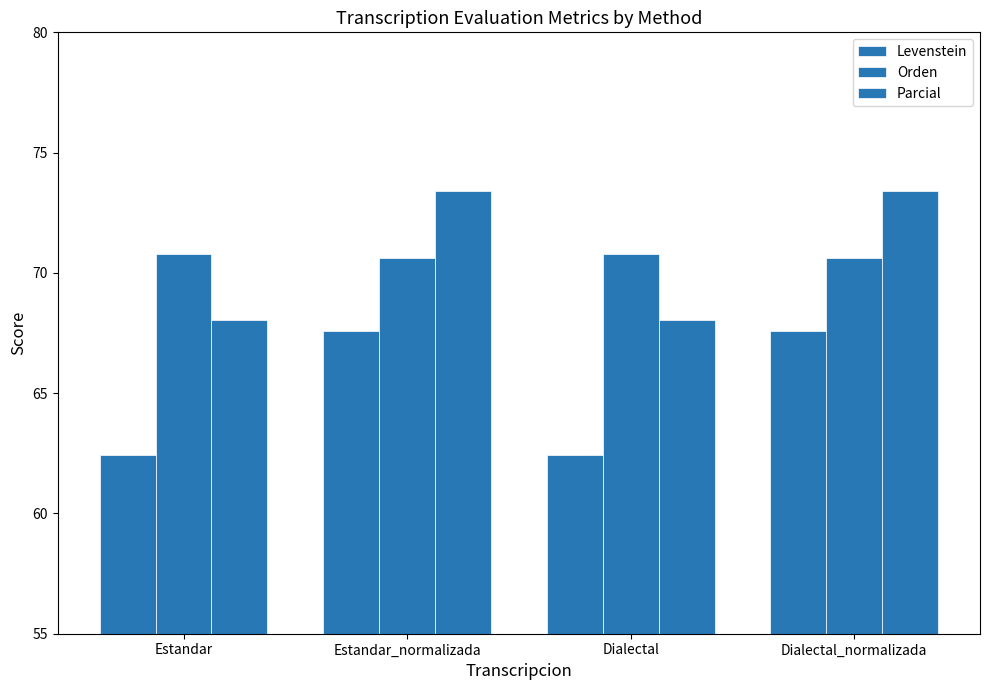

Reading right to left, list all the values displayed in this chart.

Levenstein: Dialectal_normalizada=67.6	Dialectal=62.4	Estandar_normalizada=67.6	Estandar=62.4
Orden: Dialectal_normalizada=70.6	Dialectal=70.8	Estandar_normalizada=70.6	Estandar=70.8
Parcial: Dialectal_normalizada=73.4	Dialectal=68.0	Estandar_normalizada=73.4	Estandar=68.0